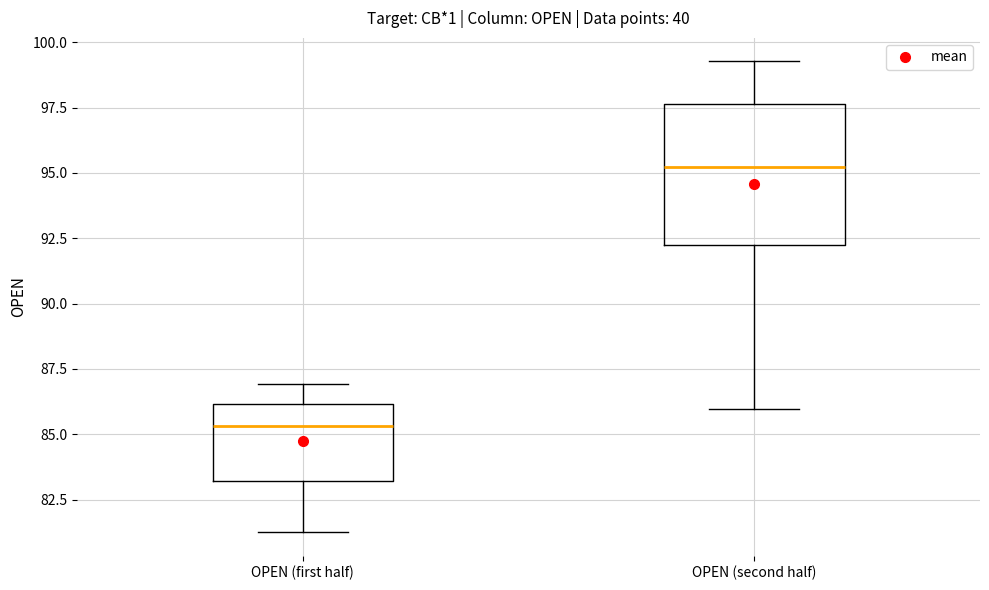

Which box is the tallest, from its lower edge to its upper edge?

OPEN (second half)